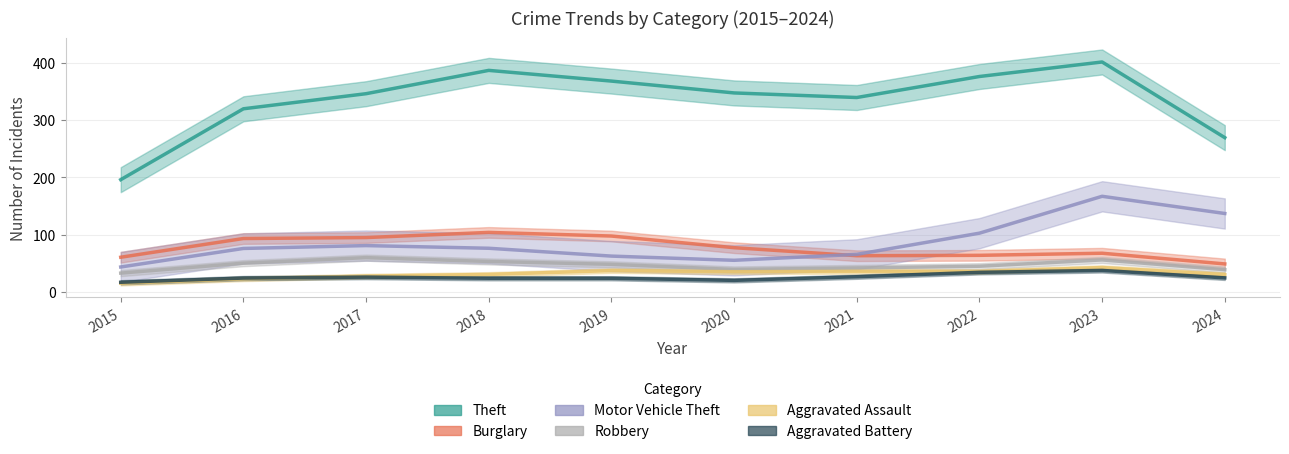

At which category does Aggravated Battery reach its first local peak?

2017